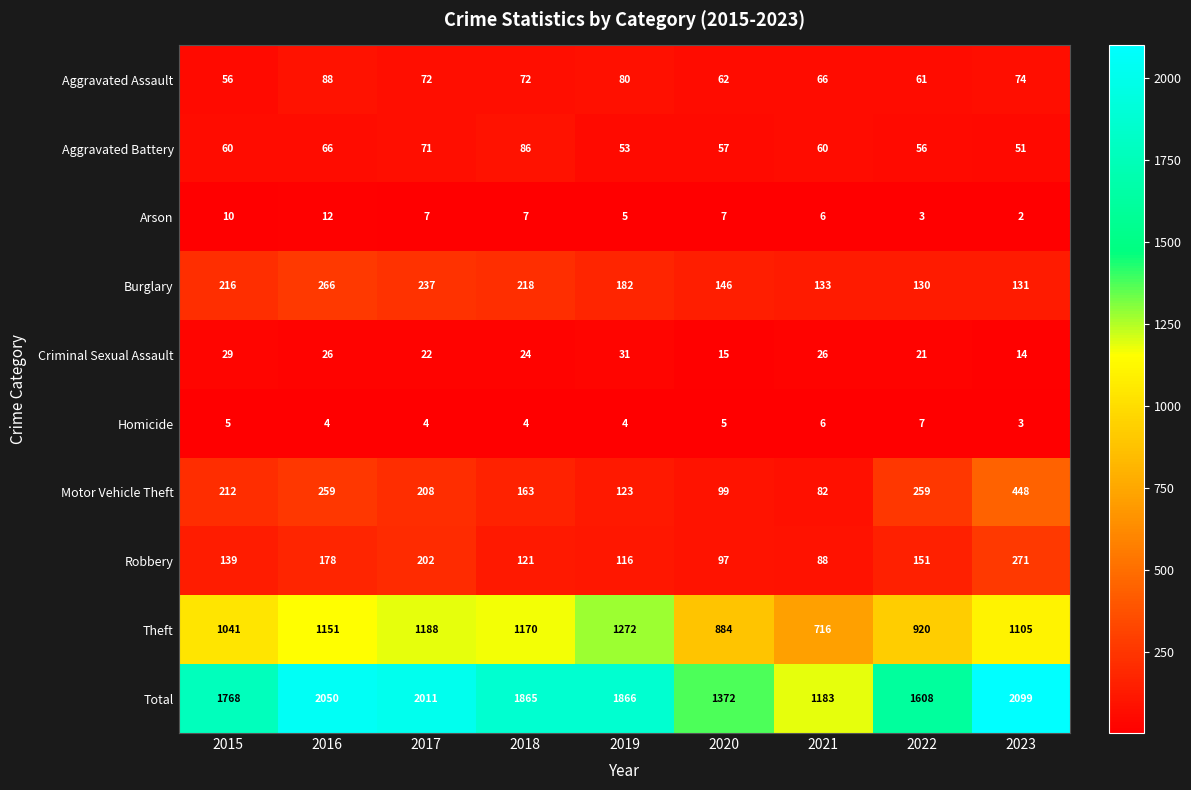

List the series in order of their peak value, lowest first.

Homicide, Arson, Criminal Sexual Assault, Aggravated Battery, Aggravated Assault, Burglary, Robbery, Motor Vehicle Theft, Theft, Total